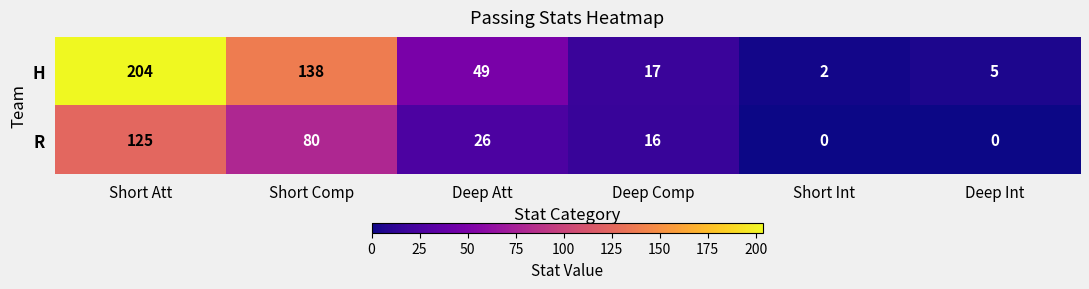

Rank the series by their average value, from lowest to highest.

R, H